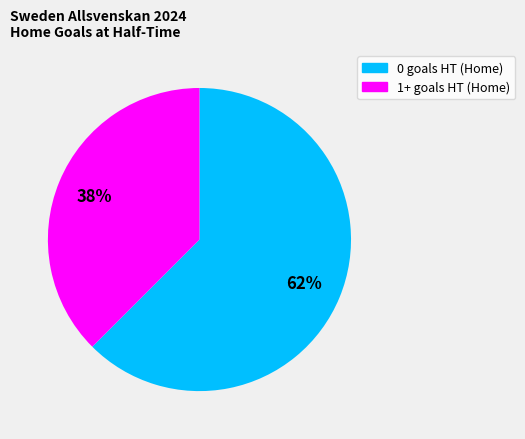

Combined, do 0 goals HT (Home) and 1+ goals HT (Home) account for over 50%?

Yes